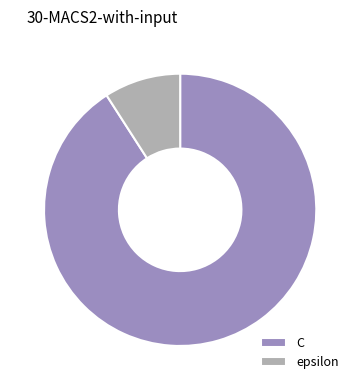

What is the smallest slice in the pie chart?

epsilon